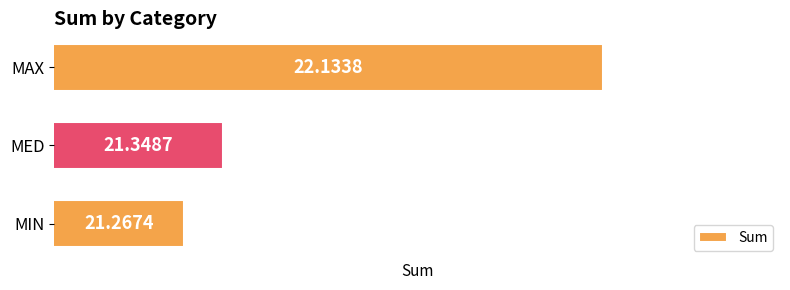

Are the bars horizontal?

Yes